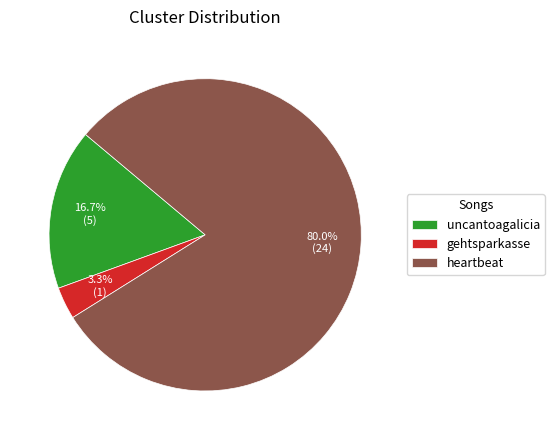

Which has a higher value, uncantoagalicia or gehtsparkasse?

uncantoagalicia